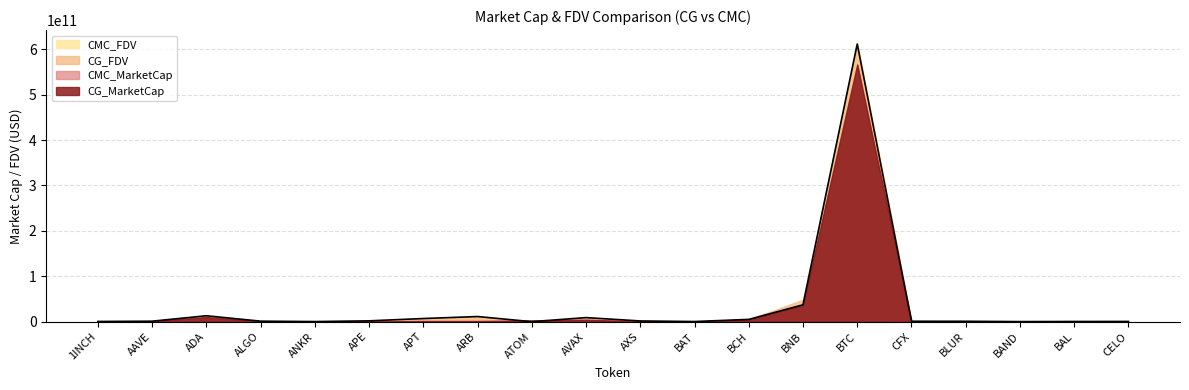

What is the difference between the maximum and minimum values in the CMC_FDV series?

611532921941